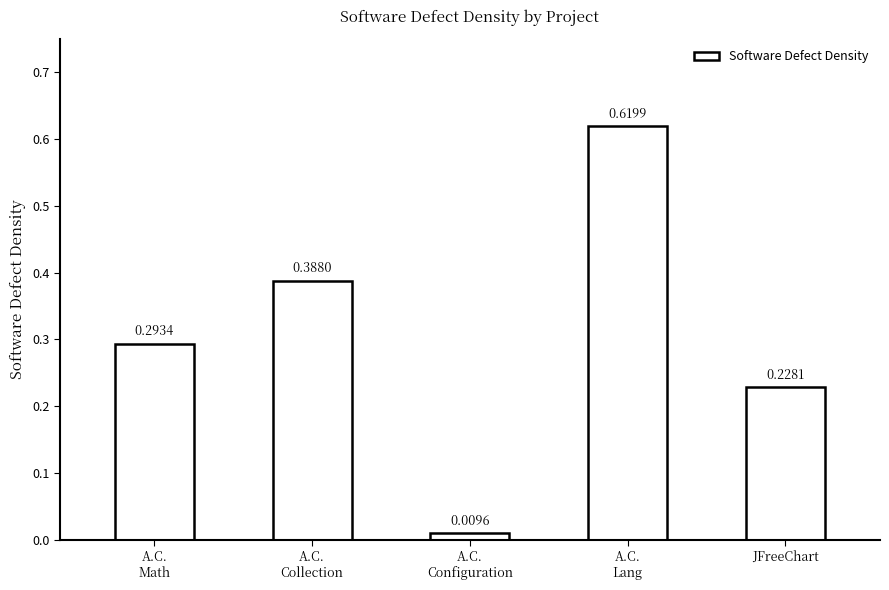

How many distinct data groups are displayed?

1